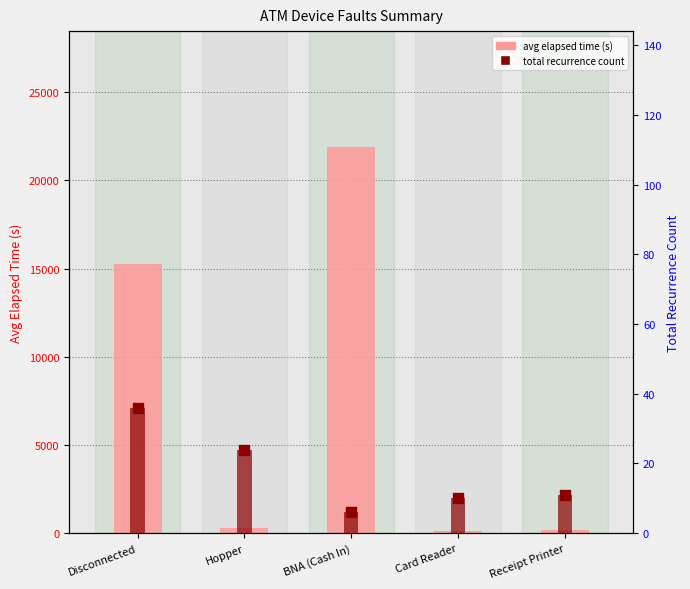

Which series reaches the maximum Y coordinate?

avg elapsed time (s)